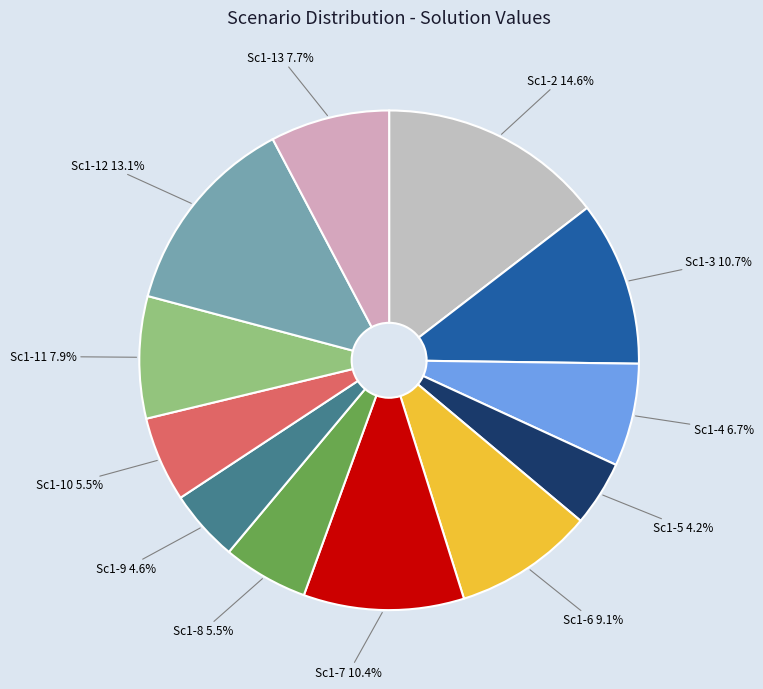

Is there any slice that represents more than half of the pie?

No